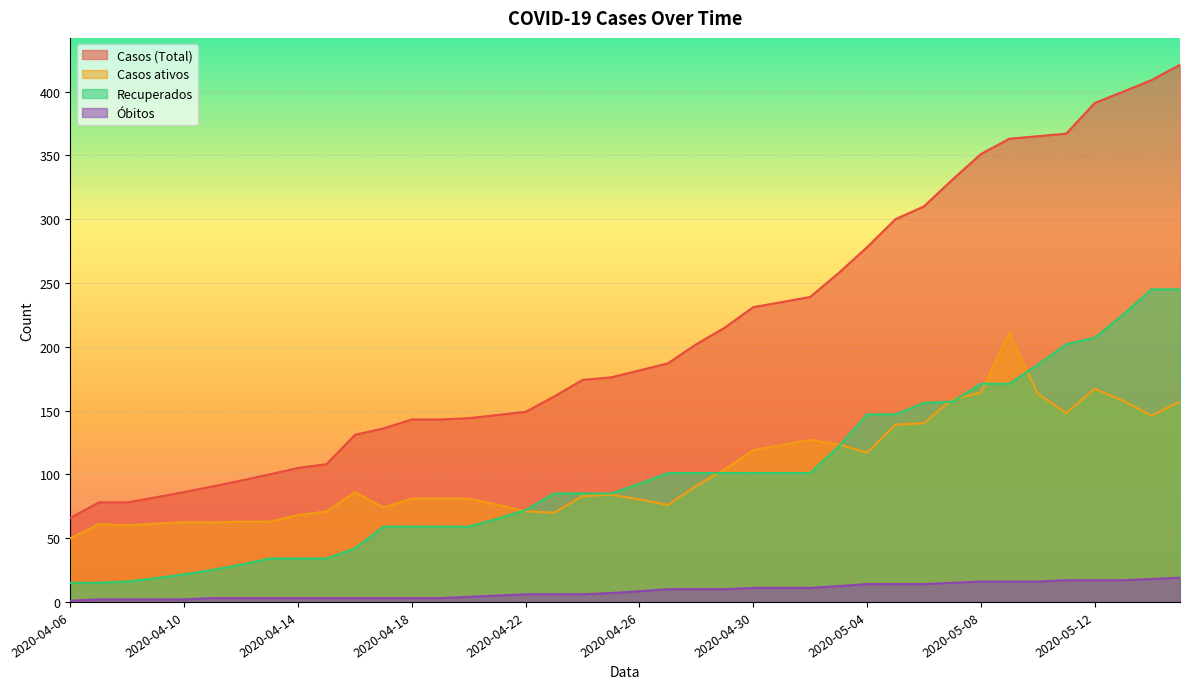

At which category is the sum across all series the highest?

2020-05-15